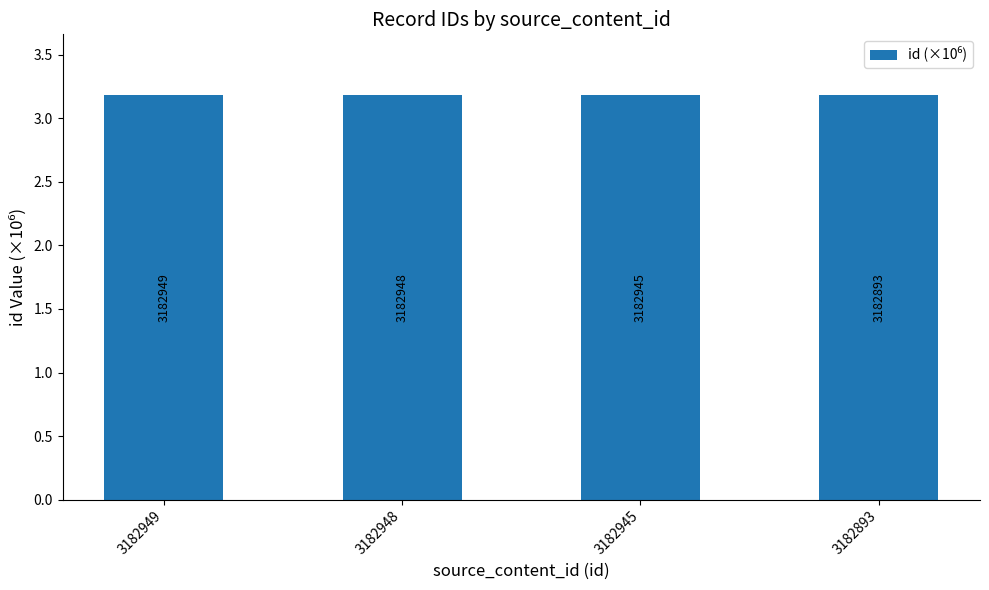

How many bars are there in total?

4